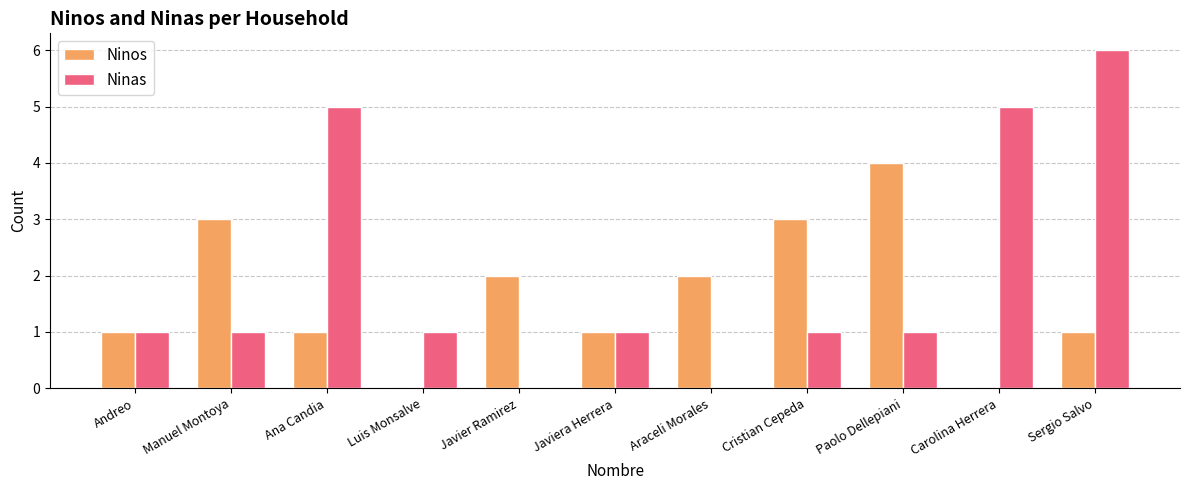

What is the maximum value shown in the chart?

6